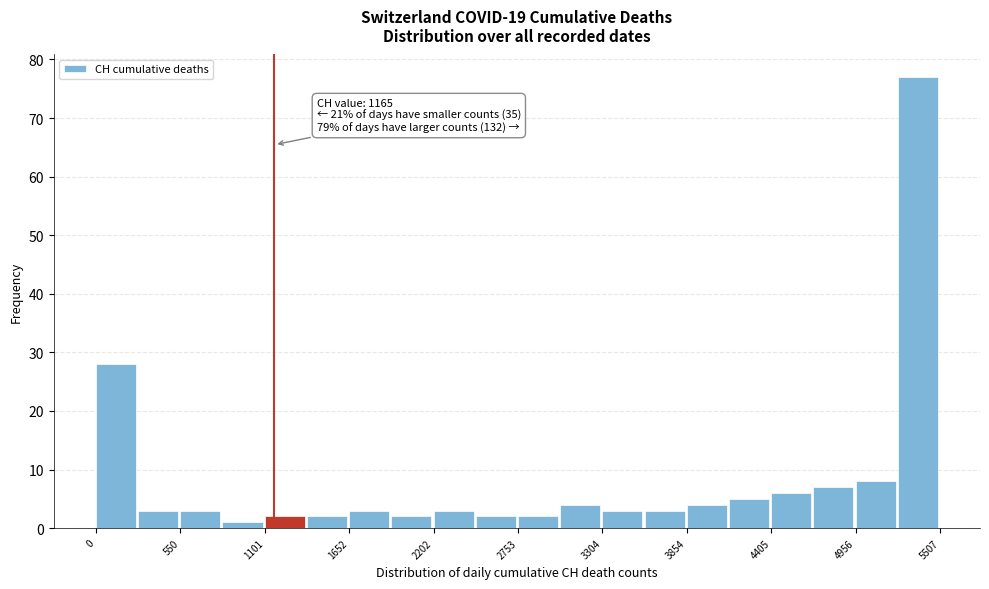

Around what value on the x-axis is the tallest bar? Give the approximate position of its centre, as read against the axis.

5400